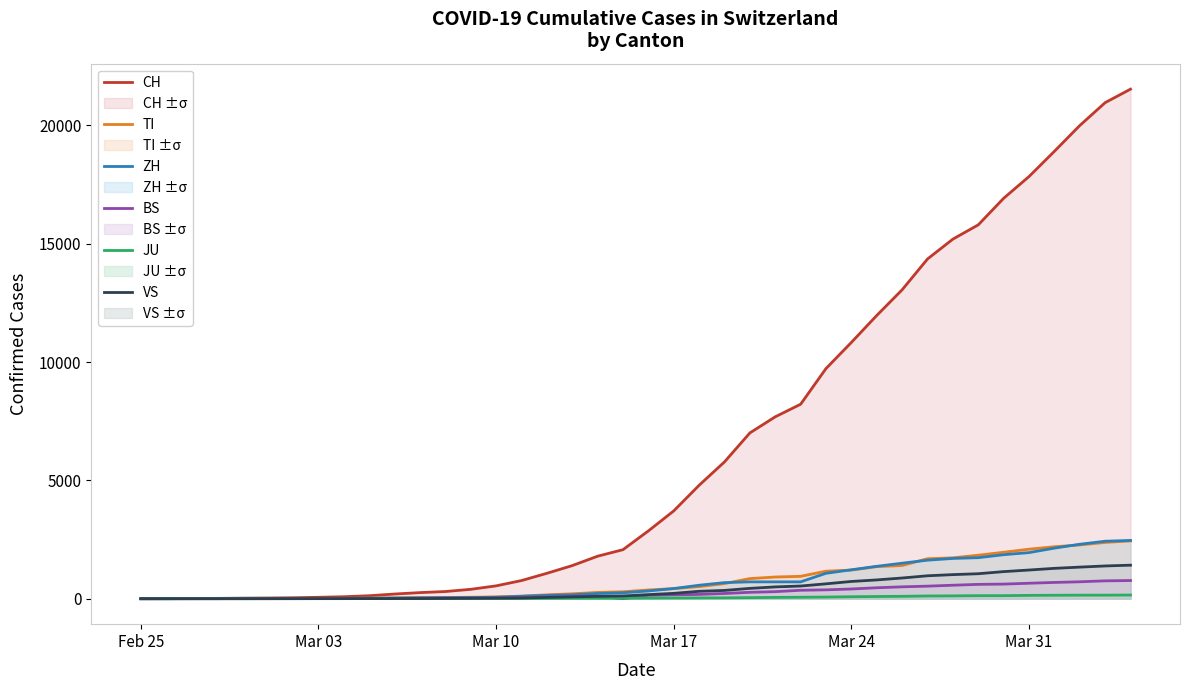

Which series changed the most between Mar 17 and Mar 24?

CH